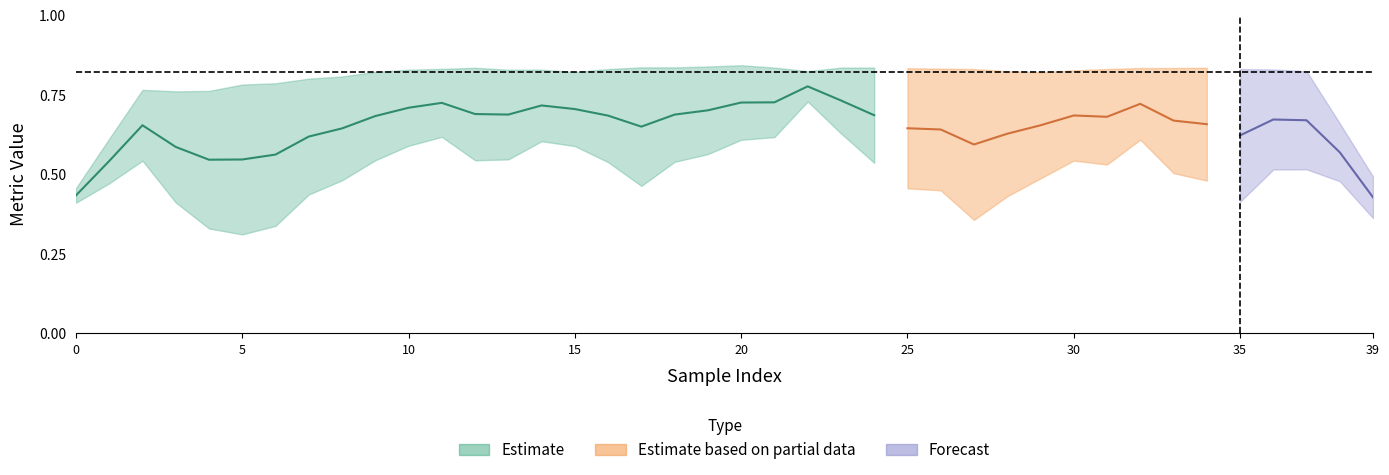

What is the difference between the second highest and minimum values in the classification series?

0.1